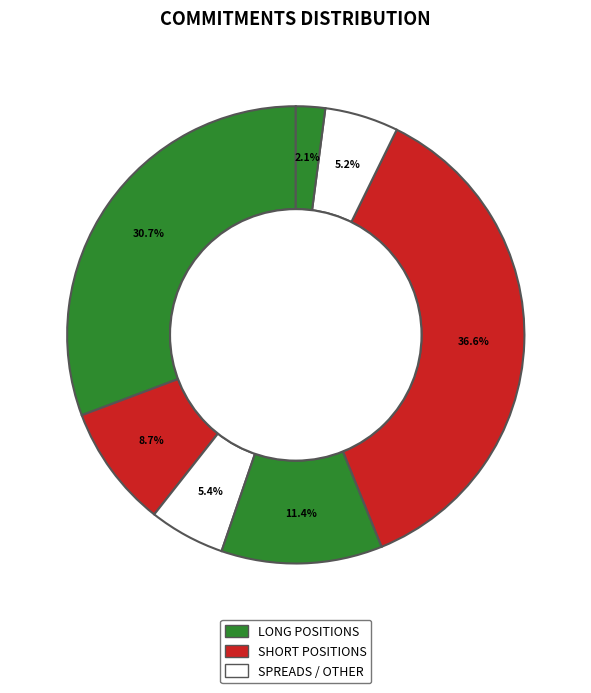

What is the largest slice in the pie chart?

COMM_SHORT